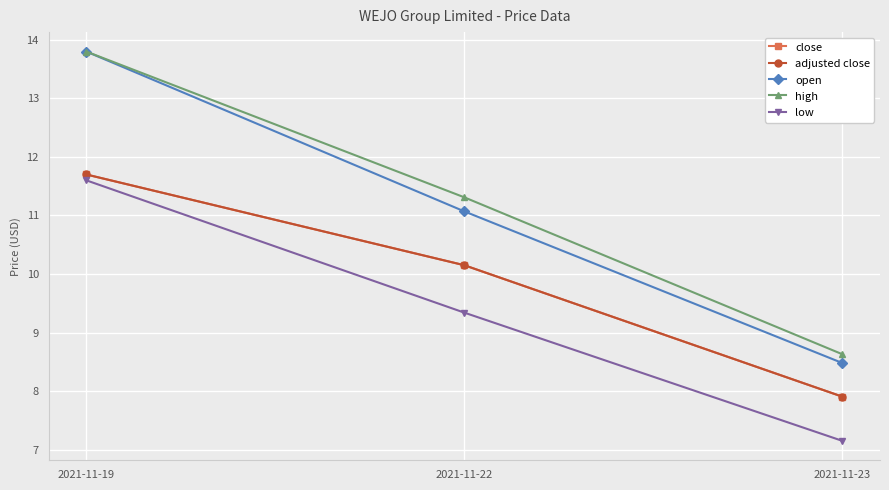

What is the value of the low point at the 2nd from the left?

9.3